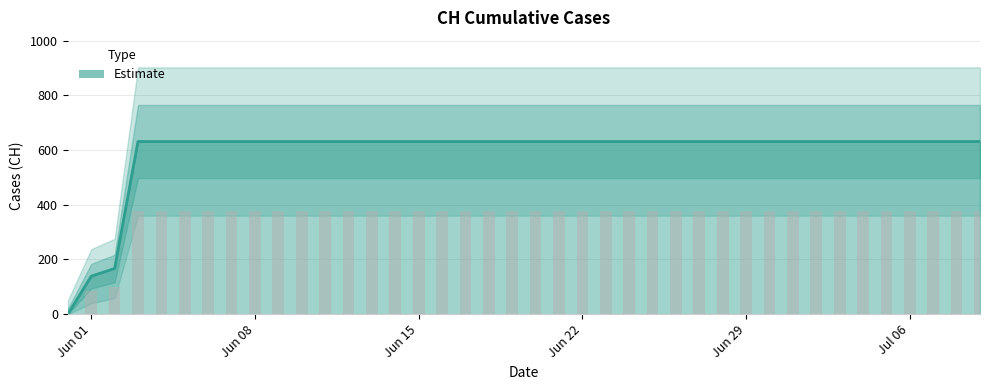

What is the ratio of the value at 2020-07-03 to the value at 2020-06-24?

1.0